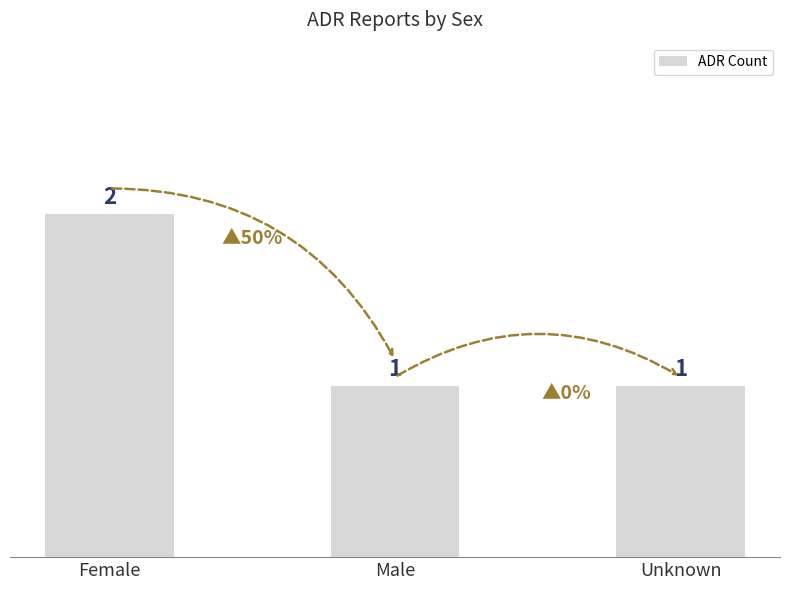

What is the sum of all values?

4